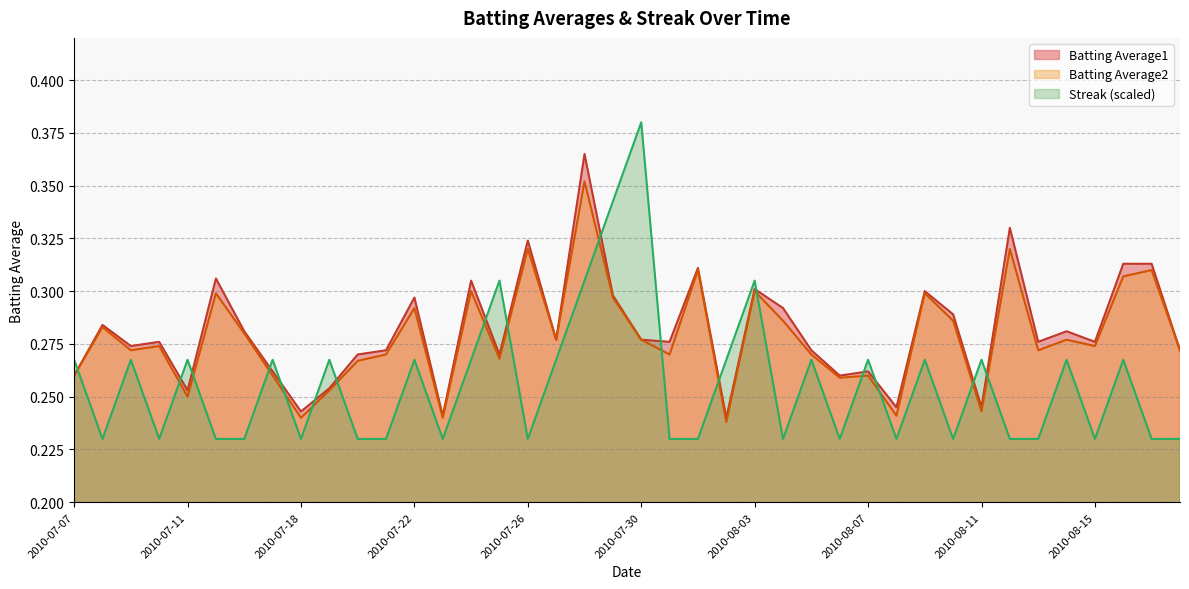

What is the sum of all Streak values?

10.2